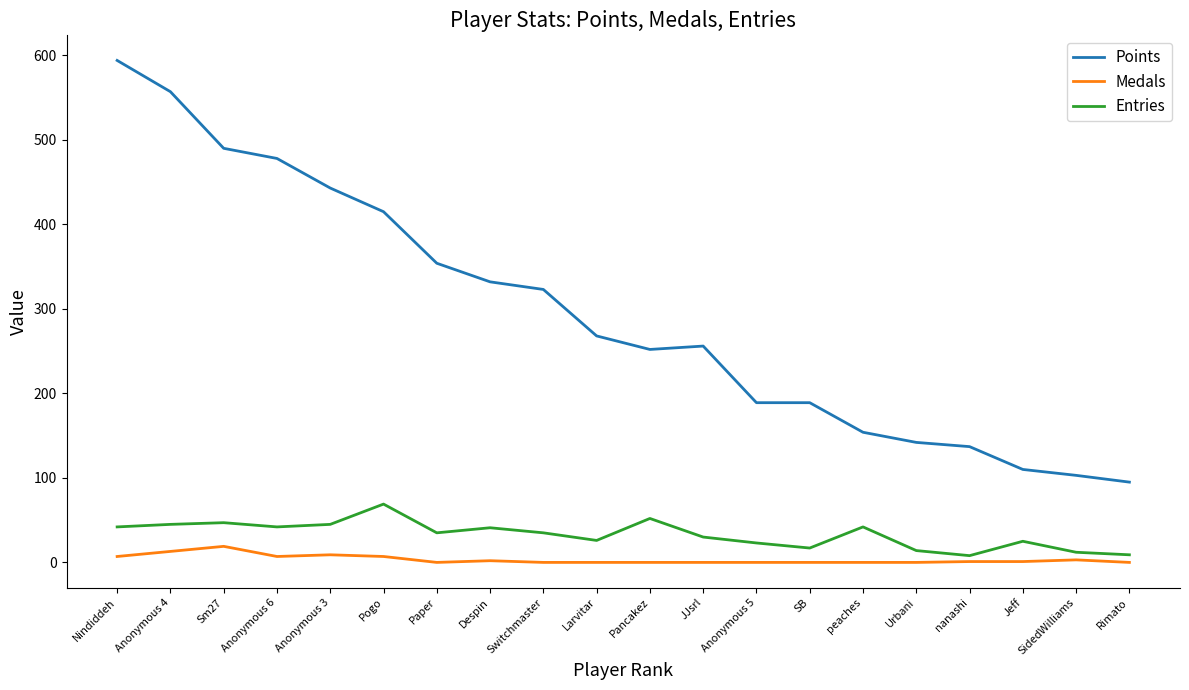

Is this an area chart (filled region under the line)?

No